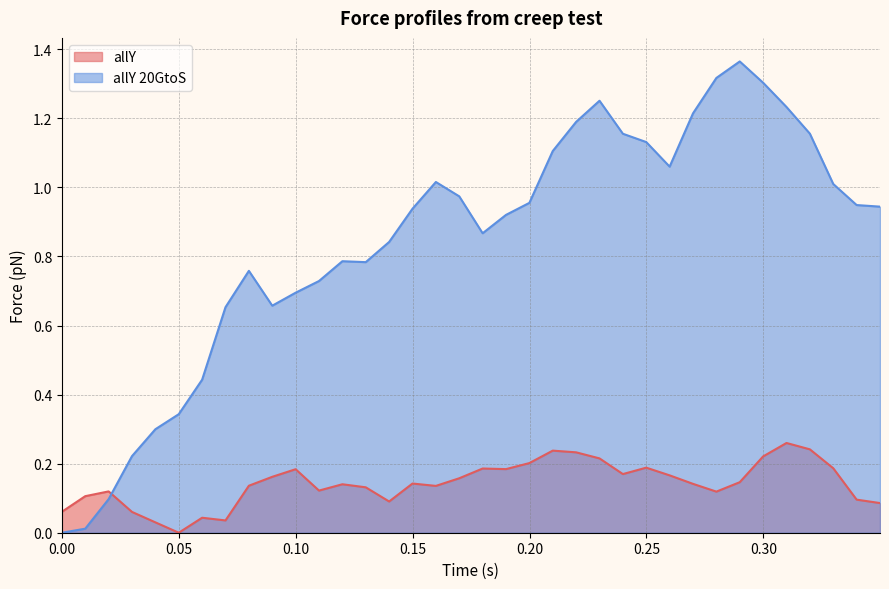

What is the value of the allY 20GtoS point at the 20th from the left?

0.9